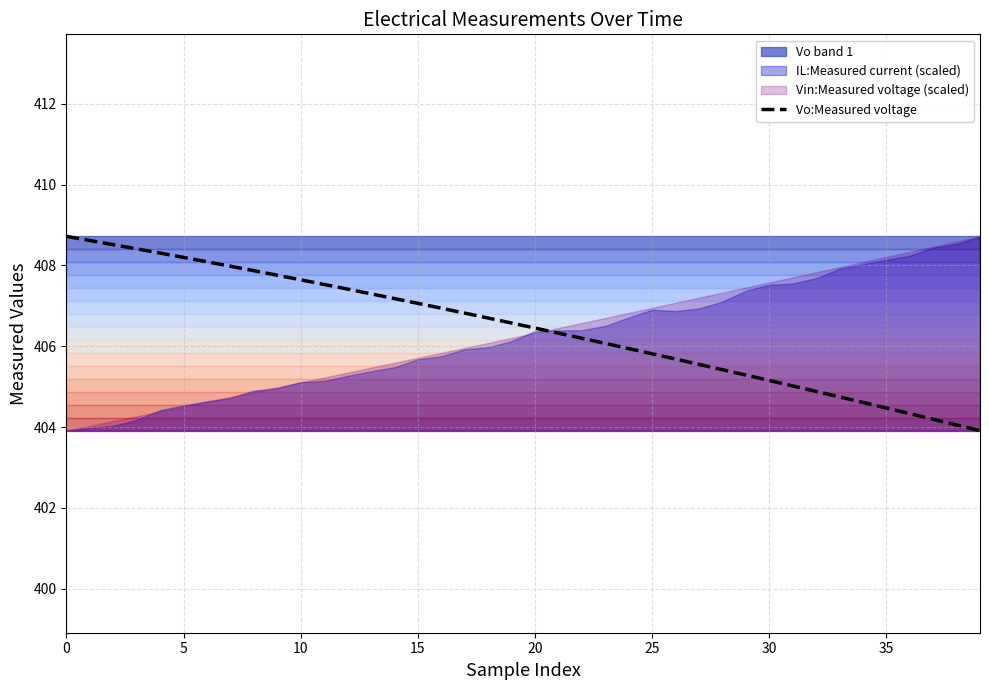

How many values are below 406?

16